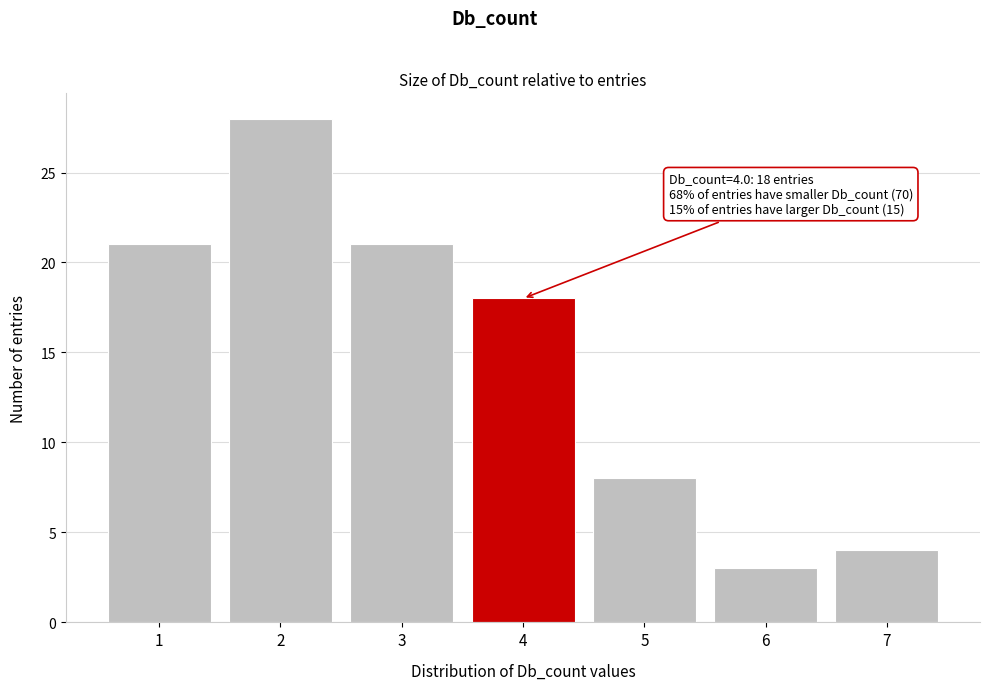

Reading left to right, transcribe all the data shown in this chart.

1=21	2=28	3=21	4=18	5=8	6=3	7=4